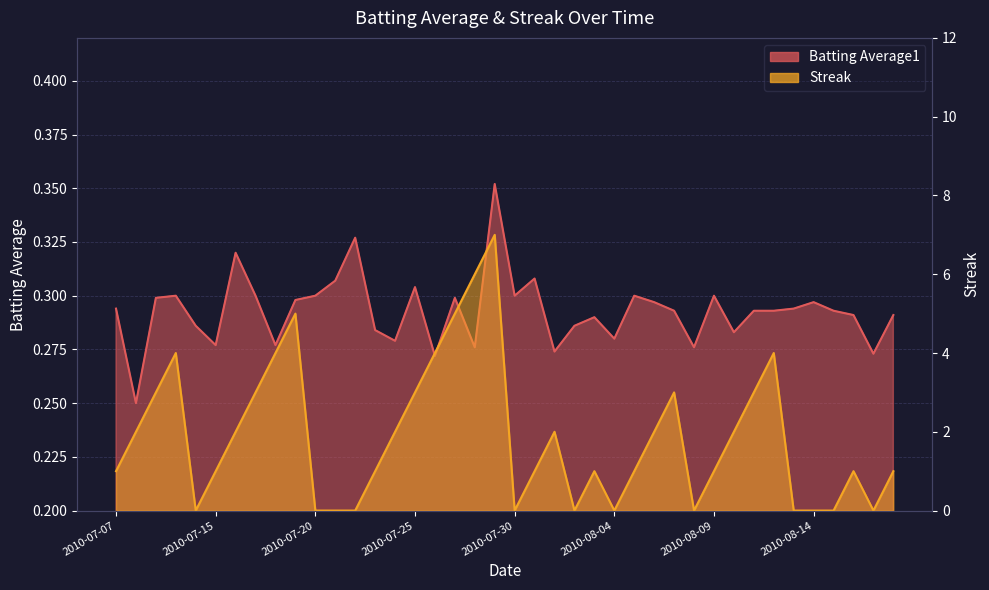

How many times do Batting Average1 and Streak cross each other?

16